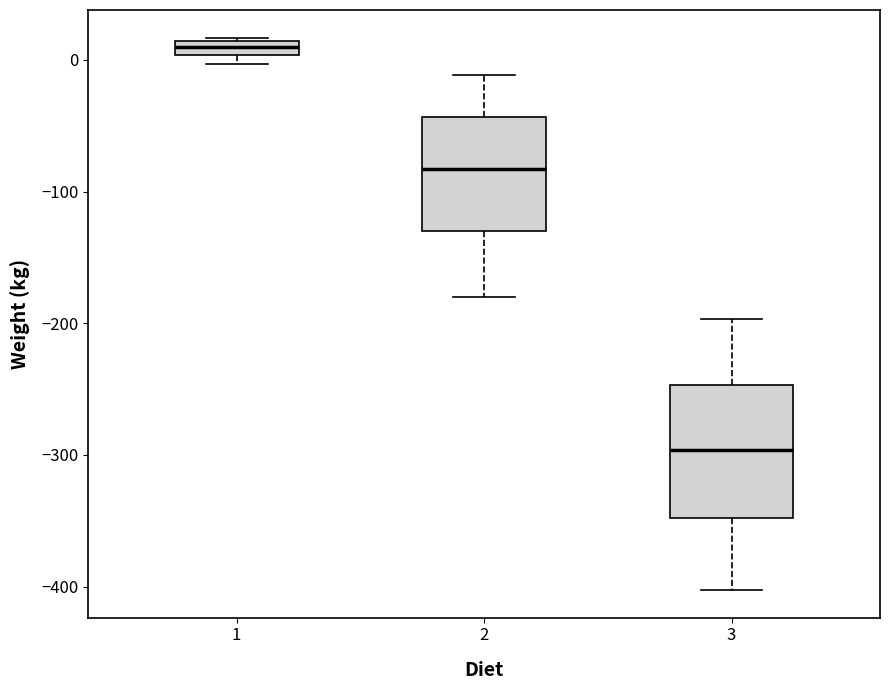

Comparing the boxes themselves (not the whiskers), which one is the tallest?

3